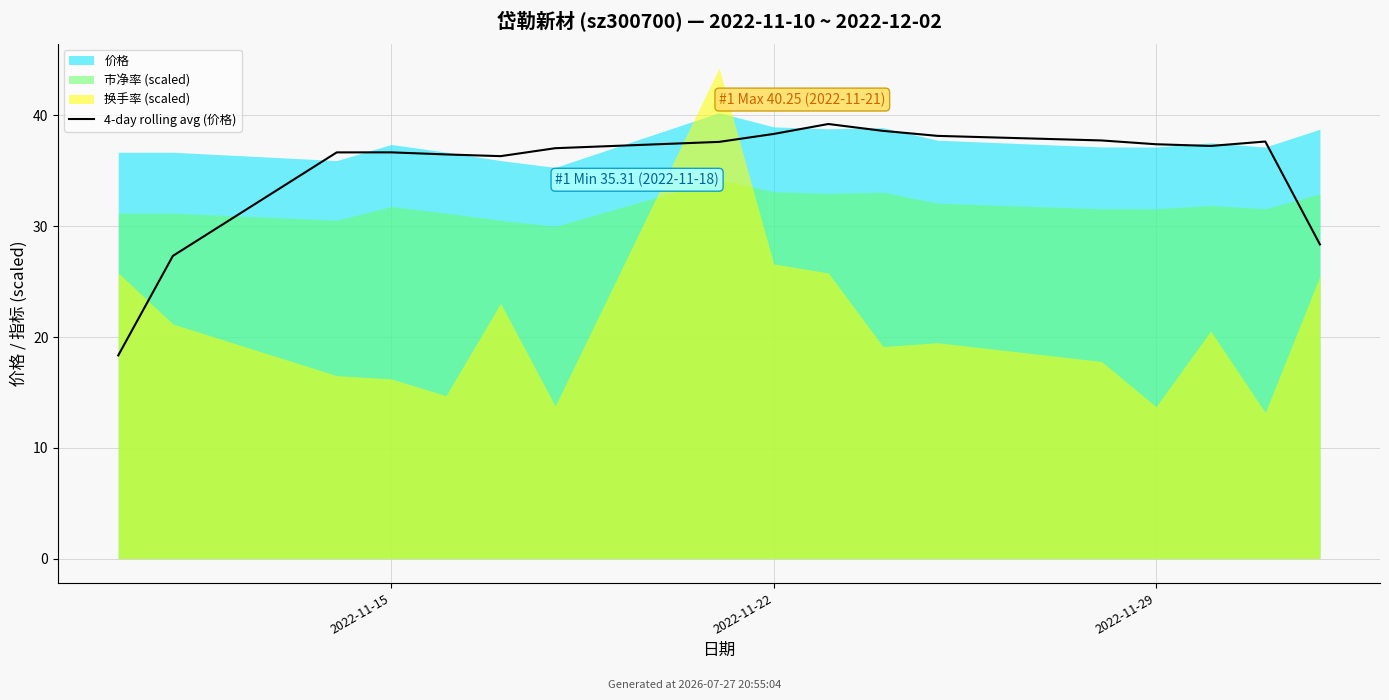

Where does the data first go above 37?

6